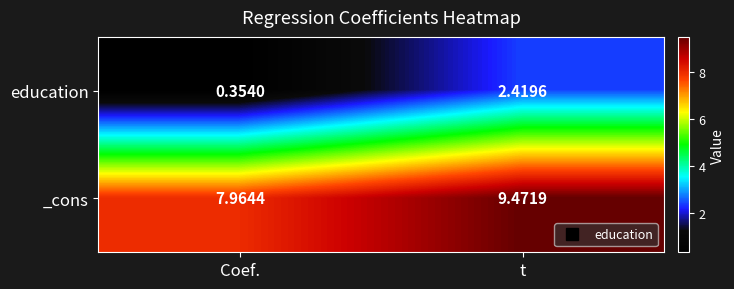

Which series has the largest total across all categories?

_cons